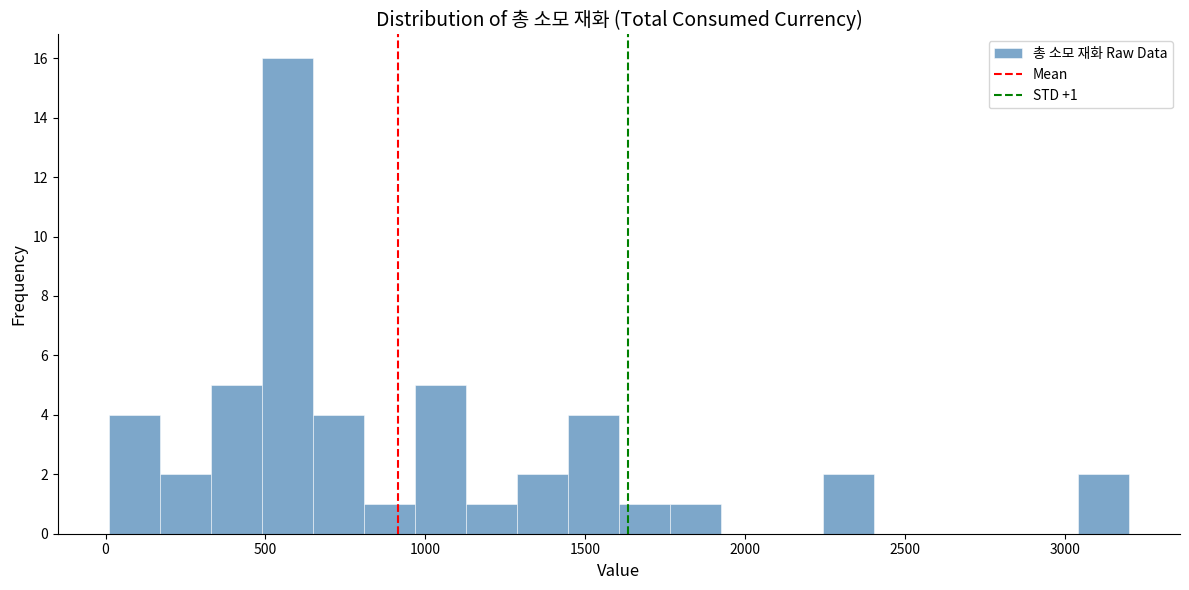

Read against the x-axis, roughly where is the centre of the tallest bar?

550